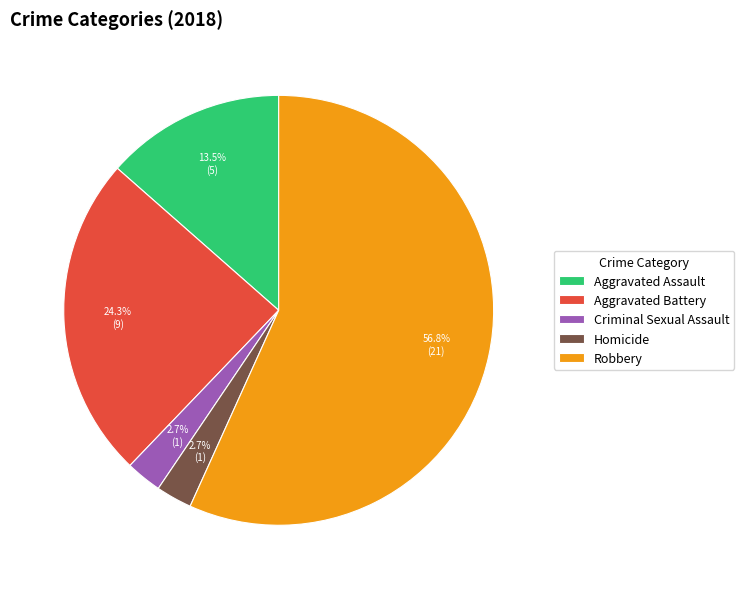

What is the largest slice in the pie chart?

Robbery